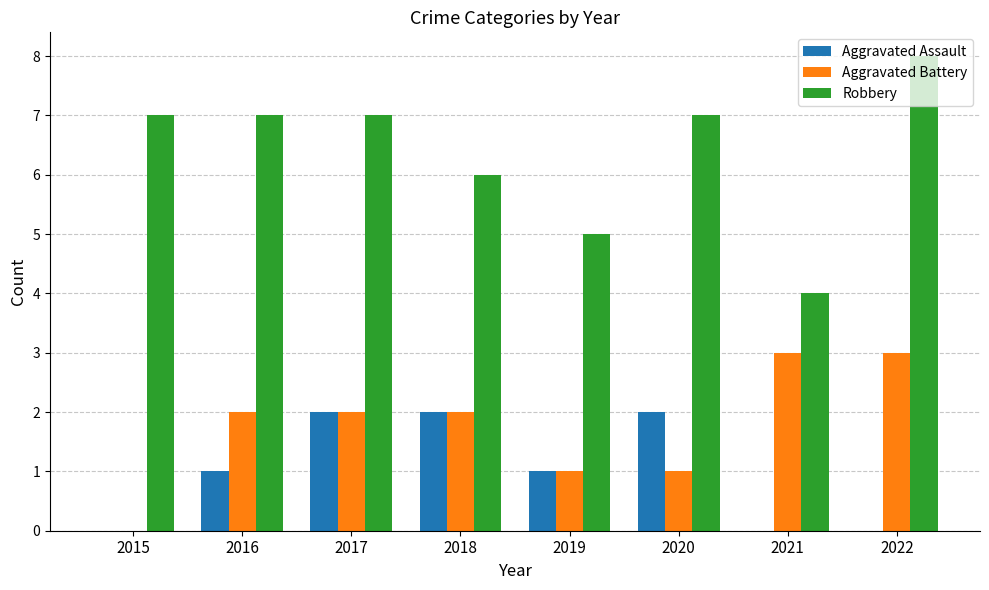

What is the highest value of the Robbery series?

8